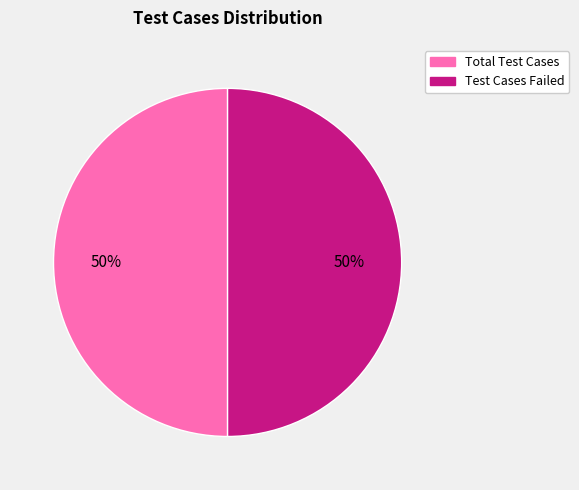

How many slices are in this pie chart?

2